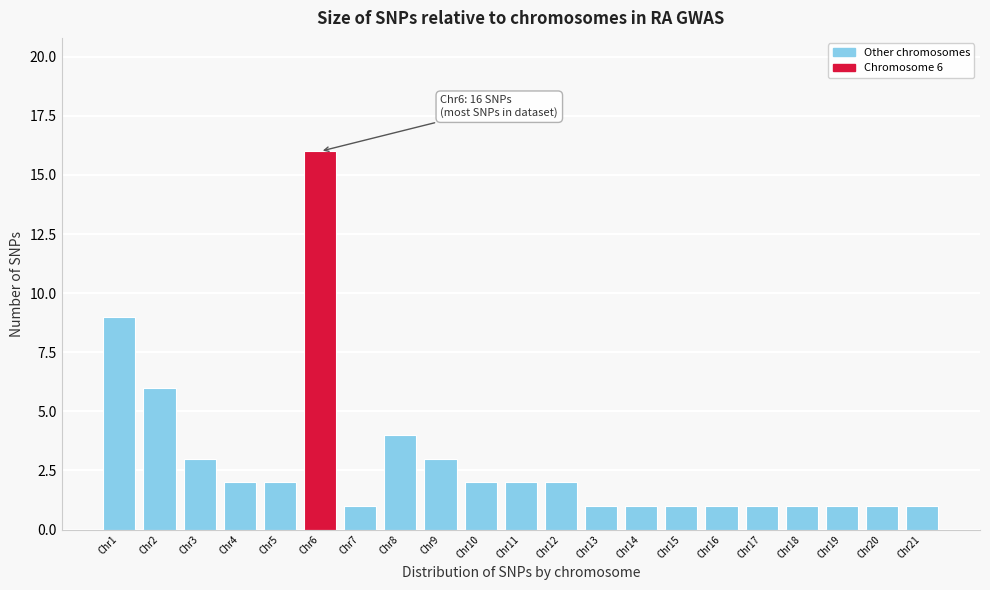

Over which range of the x-axis is the bar tallest?

5.5 to 6.5